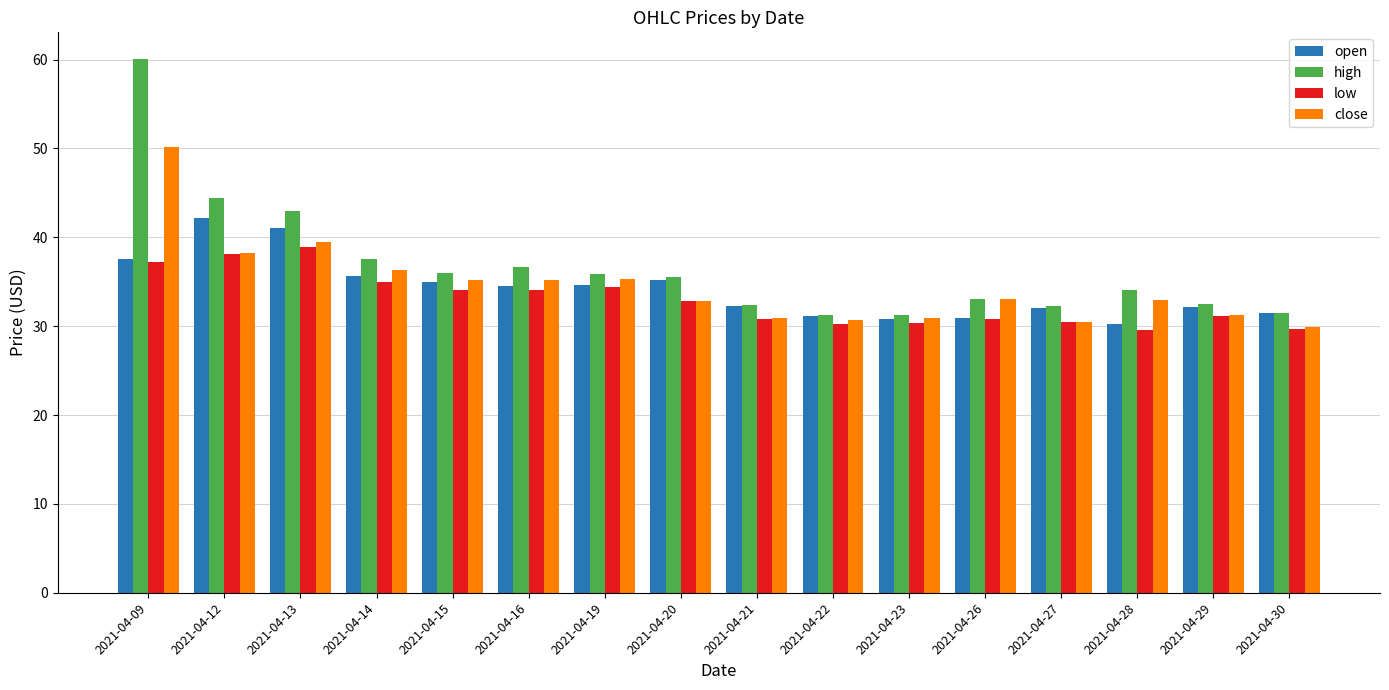

How many categories are shown in the chart?

16